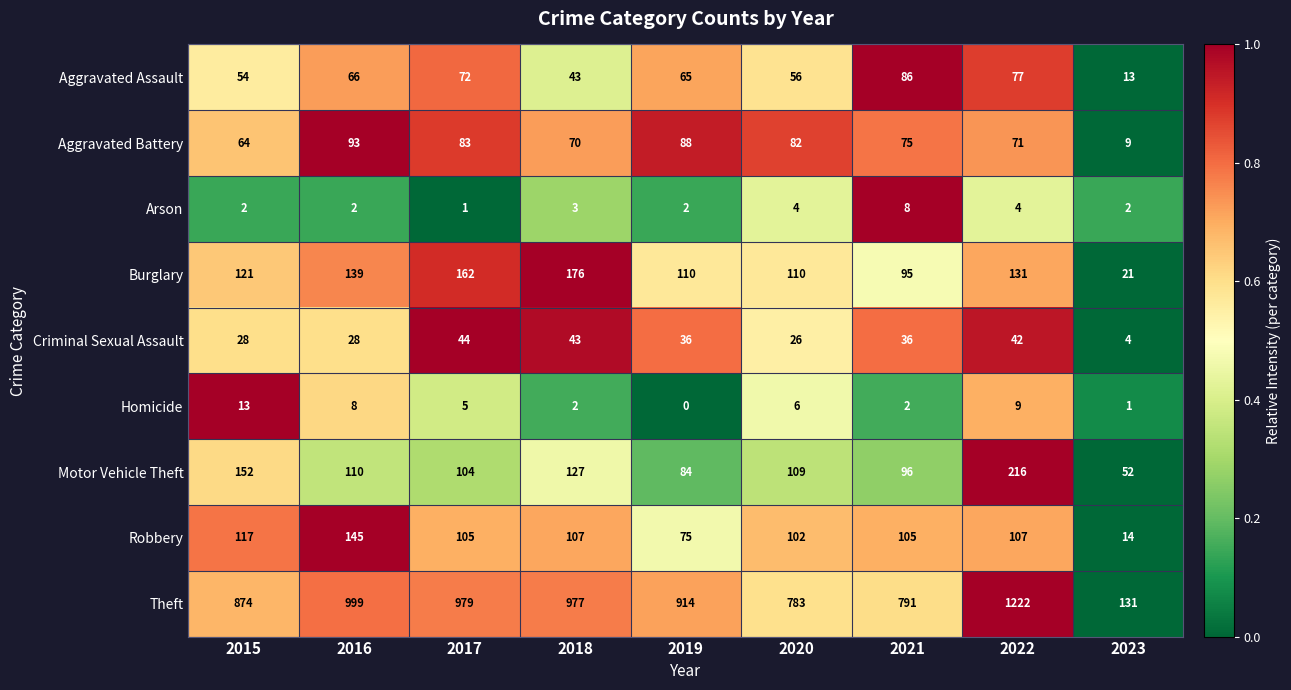

The value of Homicide at 2022 is 16. True or false?

False